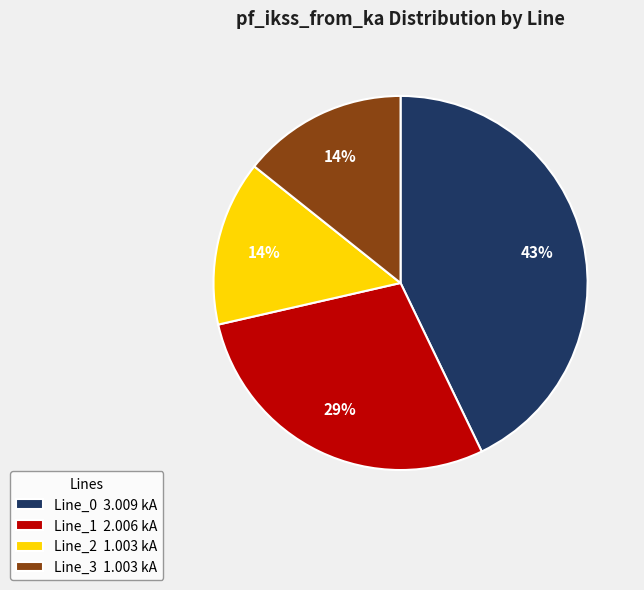

What is the largest slice in the pie chart?

Line_0